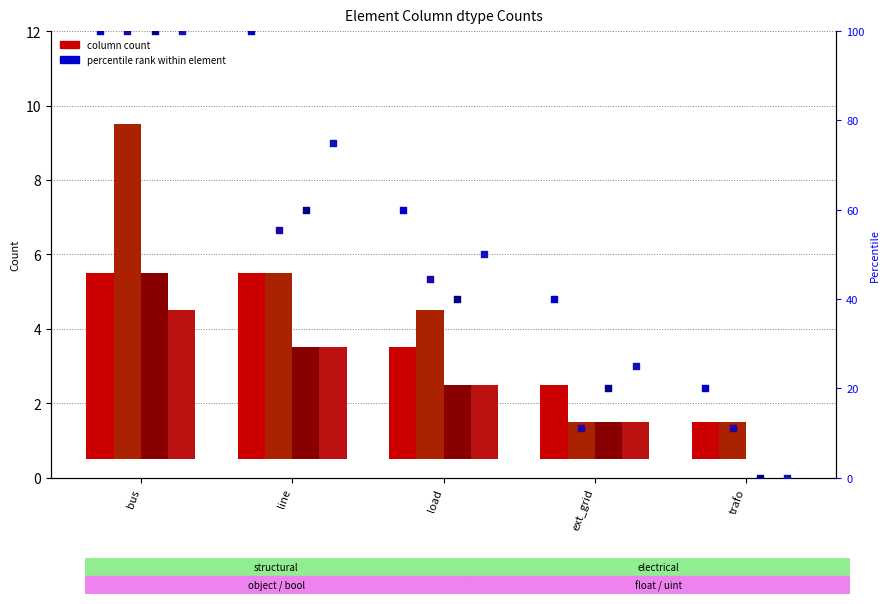

What is the total value across all series at ext_grid?

5